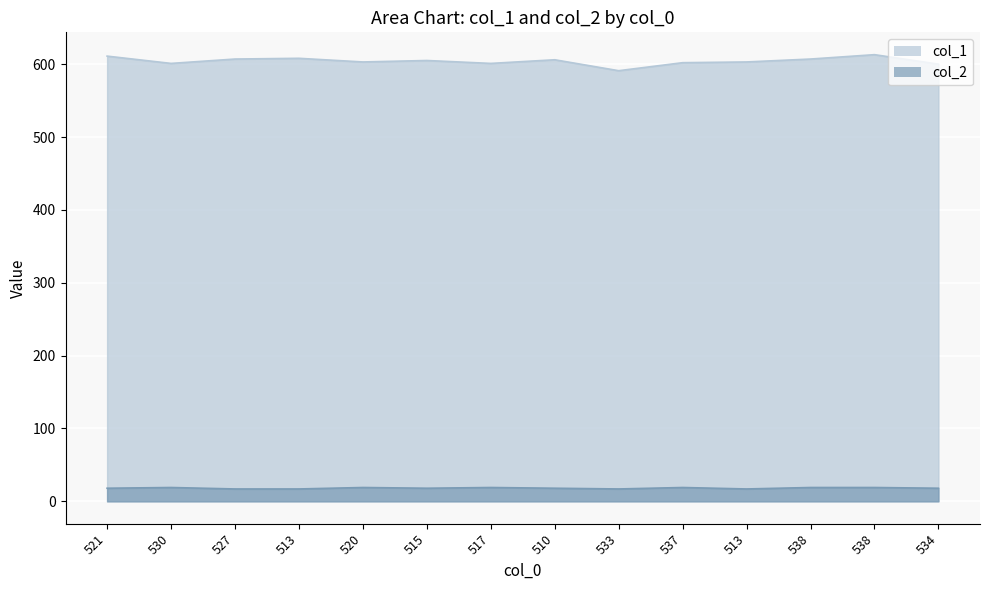

What is the lowest value of the col_2 series?

17